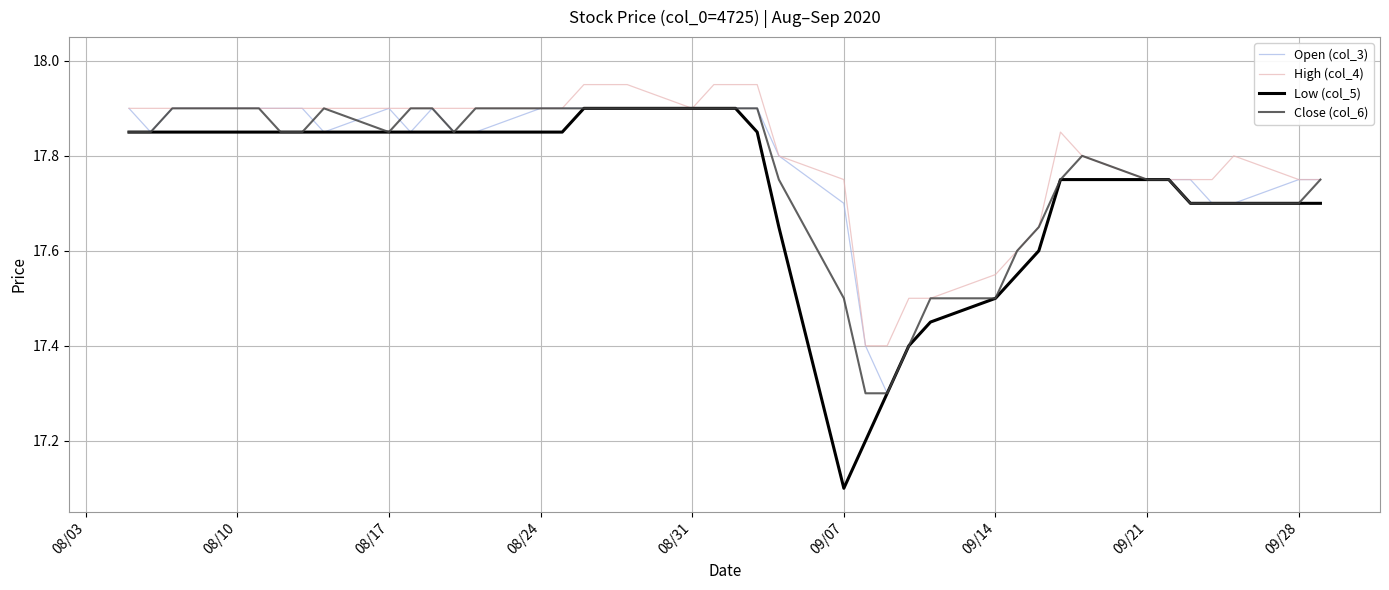

Which series has the largest range (max minus min)?

Low (col_5)